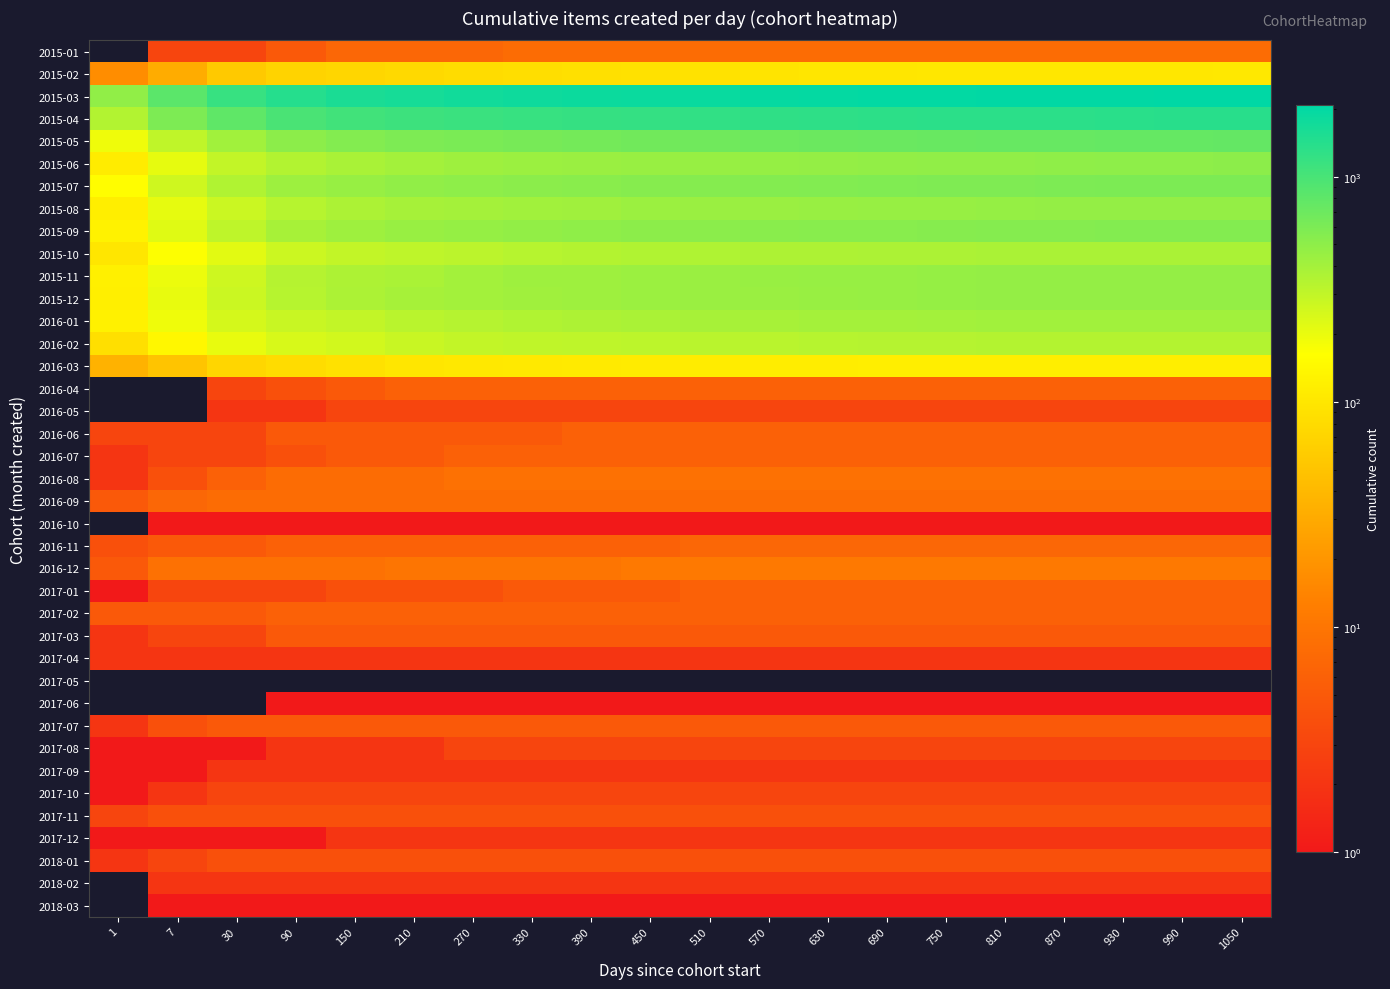

Reading right to left, extract all data points from this chart.

2015-01: 1050=8	990=8	930=8	870=8	810=8	750=8	690=8	630=8	570=8	510=8	450=8	390=8	330=8	270=7	210=7	150=7	90=5	30=3	7=3	1=0
2015-02: 1050=103	990=102	930=102	870=102	810=102	750=101	690=100	630=100	570=96	510=91	450=90	390=89	330=85	270=81	210=76	150=73	90=68	30=56	7=31	1=17
2015-03: 1050=2077	990=2072	930=2046	870=2030	810=2019	750=2002	690=1988	630=1966	570=1945	510=1899	450=1866	390=1833	330=1780	270=1727	210=1648	150=1574	90=1425	30=1183	7=832	1=486
2015-04: 1050=1382	990=1371	930=1364	870=1347	810=1335	750=1328	690=1316	630=1303	570=1288	510=1258	450=1222	390=1206	330=1187	270=1154	210=1116	150=1066	90=975	30=794	7=590	1=348
2015-05: 1050=754	990=753	930=744	870=735	810=731	750=723	690=713	630=701	570=689	510=672	450=661	390=647	330=629	270=611	210=588	150=558	90=510	30=412	7=306	1=189
2015-06: 1050=505	990=499	930=498	870=495	810=486	750=484	690=479	630=474	570=465	510=457	450=453	390=444	330=434	270=421	210=404	150=381	90=351	30=297	7=208	1=112
2015-07: 1050=601	990=600	930=598	870=591	810=579	750=576	690=568	630=564	570=555	510=546	450=540	390=526	330=512	270=497	210=486	150=460	90=431	30=352	7=264	1=159
2015-08: 1050=472	990=472	930=471	870=469	810=464	750=459	690=456	630=450	570=446	510=441	450=437	390=420	330=410	270=401	210=394	150=369	90=335	30=275	7=208	1=117
2015-09: 1050=558	990=558	930=553	870=550	810=547	750=538	690=533	630=528	570=523	510=514	450=504	390=492	330=479	270=465	210=452	150=426	90=385	30=312	7=222	1=127
2015-10: 1050=379	990=379	930=379	870=379	810=376	750=373	690=368	630=365	570=364	510=359	450=354	390=344	330=332	270=321	210=312	150=296	90=272	30=217	7=165	1=100
2015-11: 1050=472	990=472	930=472	870=472	810=470	750=465	690=457	630=456	570=450	510=446	450=439	390=427	330=423	270=403	210=378	150=364	90=339	30=268	7=194	1=121
2015-12: 1050=472	990=472	930=472	870=472	810=468	750=466	690=460	630=451	570=446	510=444	450=436	390=427	330=420	270=408	210=391	150=368	90=334	30=274	7=204	1=119
2016-01: 1050=412	990=412	930=412	870=412	810=411	750=406	690=401	630=397	570=388	510=385	450=375	390=366	330=353	270=339	210=323	150=297	90=278	30=247	7=189	1=123
2016-02: 1050=344	990=344	930=344	870=344	810=344	750=340	690=337	630=333	570=326	510=323	450=315	390=310	330=307	270=297	210=280	150=257	90=242	30=204	7=141	1=87
2016-03: 1050=116	990=116	930=116	870=116	810=116	750=116	690=116	630=114	570=114	510=113	450=111	390=107	330=106	270=103	210=100	150=90	90=81	30=73	7=50	1=35
2016-04: 1050=6	990=6	930=6	870=6	810=6	750=6	690=6	630=6	570=6	510=6	450=6	390=6	330=6	270=6	210=6	150=5	90=4	30=3	7=0	1=0
2016-05: 1050=3	990=3	930=3	870=3	810=3	750=3	690=3	630=3	570=3	510=3	450=3	390=3	330=3	270=3	210=3	150=3	90=2	30=2	7=0	1=0
2016-06: 1050=6	990=6	930=6	870=6	810=6	750=6	690=6	630=6	570=6	510=6	450=6	390=6	330=5	270=5	210=5	150=5	90=5	30=3	7=3	1=3
2016-07: 1050=6	990=6	930=6	870=6	810=6	750=6	690=6	630=6	570=6	510=6	450=6	390=6	330=6	270=6	210=5	150=5	90=4	30=3	7=3	1=2
2016-08: 1050=9	990=9	930=9	870=9	810=9	750=9	690=9	630=9	570=9	510=9	450=9	390=9	330=9	270=9	210=8	150=8	90=8	30=6	7=4	1=2
2016-09: 1050=8	990=8	930=8	870=8	810=8	750=8	690=8	630=8	570=8	510=8	450=8	390=8	330=8	270=8	210=8	150=8	90=8	30=8	7=7	1=5
2016-10: 1050=1	990=1	930=1	870=1	810=1	750=1	690=1	630=1	570=1	510=1	450=1	390=1	330=1	270=1	210=1	150=1	90=1	30=1	7=1	1=0
2016-11: 1050=7	990=7	930=7	870=7	810=7	750=7	690=7	630=7	570=7	510=7	450=6	390=6	330=6	270=6	210=6	150=6	90=6	30=5	7=5	1=4
2016-12: 1050=11	990=11	930=11	870=11	810=11	750=11	690=11	630=11	570=11	510=11	450=11	390=10	330=10	270=10	210=10	150=9	90=9	30=9	7=9	1=5
2017-01: 1050=6	990=6	930=6	870=6	810=6	750=6	690=6	630=6	570=6	510=6	450=5	390=5	330=5	270=4	210=4	150=4	90=3	30=3	7=3	1=1
2017-02: 1050=6	990=6	930=6	870=6	810=6	750=6	690=6	630=6	570=6	510=6	450=6	390=6	330=6	270=6	210=6	150=6	90=6	30=5	7=5	1=5
2017-03: 1050=5	990=5	930=5	870=5	810=5	750=5	690=5	630=5	570=5	510=5	450=5	390=5	330=5	270=5	210=5	150=5	90=5	30=3	7=3	1=2
2017-04: 1050=2	990=2	930=2	870=2	810=2	750=2	690=2	630=2	570=2	510=2	450=2	390=2	330=2	270=2	210=2	150=2	90=2	30=2	7=2	1=2
2017-05: 1050=0	990=0	930=0	870=0	810=0	750=0	690=0	630=0	570=0	510=0	450=0	390=0	330=0	270=0	210=0	150=0	90=0	30=0	7=0	1=0
2017-06: 1050=1	990=1	930=1	870=1	810=1	750=1	690=1	630=1	570=1	510=1	450=1	390=1	330=1	270=1	210=1	150=1	90=1	30=0	7=0	1=0
2017-07: 1050=5	990=5	930=5	870=5	810=5	750=5	690=5	630=5	570=5	510=5	450=5	390=5	330=5	270=5	210=5	150=5	90=5	30=5	7=4	1=2
2017-08: 1050=3	990=3	930=3	870=3	810=3	750=3	690=3	630=3	570=3	510=3	450=3	390=3	330=3	270=3	210=2	150=2	90=2	30=1	7=1	1=1
2017-09: 1050=2	990=2	930=2	870=2	810=2	750=2	690=2	630=2	570=2	510=2	450=2	390=2	330=2	270=2	210=2	150=2	90=2	30=2	7=1	1=1
2017-10: 1050=3	990=3	930=3	870=3	810=3	750=3	690=3	630=3	570=3	510=3	450=3	390=3	330=3	270=3	210=3	150=3	90=3	30=3	7=2	1=1
2017-11: 1050=4	990=4	930=4	870=4	810=4	750=4	690=4	630=4	570=4	510=4	450=4	390=4	330=4	270=4	210=4	150=4	90=4	30=4	7=4	1=3
2017-12: 1050=2	990=2	930=2	870=2	810=2	750=2	690=2	630=2	570=2	510=2	450=2	390=2	330=2	270=2	210=2	150=2	90=1	30=1	7=1	1=1
2018-01: 1050=4	990=4	930=4	870=4	810=4	750=4	690=4	630=4	570=4	510=4	450=4	390=4	330=4	270=4	210=4	150=4	90=4	30=4	7=3	1=2
2018-02: 1050=2	990=2	930=2	870=2	810=2	750=2	690=2	630=2	570=2	510=2	450=2	390=2	330=2	270=2	210=2	150=2	90=2	30=2	7=2	1=0
2018-03: 1050=1	990=1	930=1	870=1	810=1	750=1	690=1	630=1	570=1	510=1	450=1	390=1	330=1	270=1	210=1	150=1	90=1	30=1	7=1	1=0